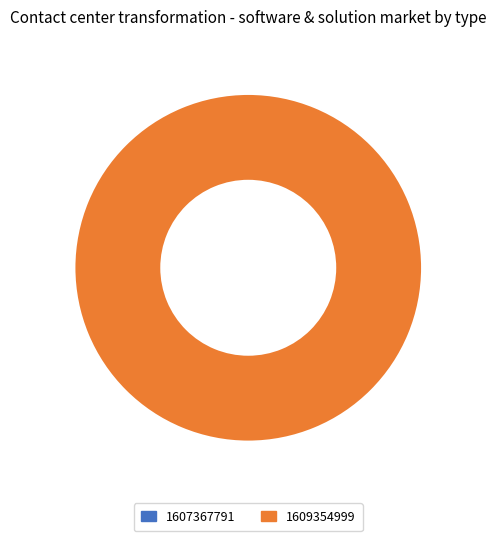

Which category has the biggest portion of the pie?

1609354999